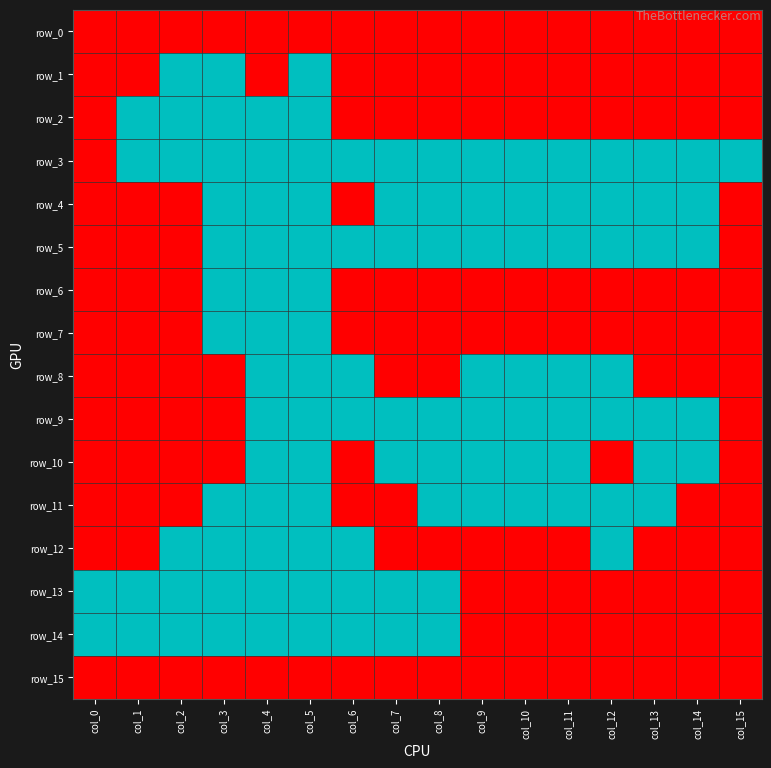

Is the value of row_9 at col_2 greater than the value of row_4 at col_1?

No